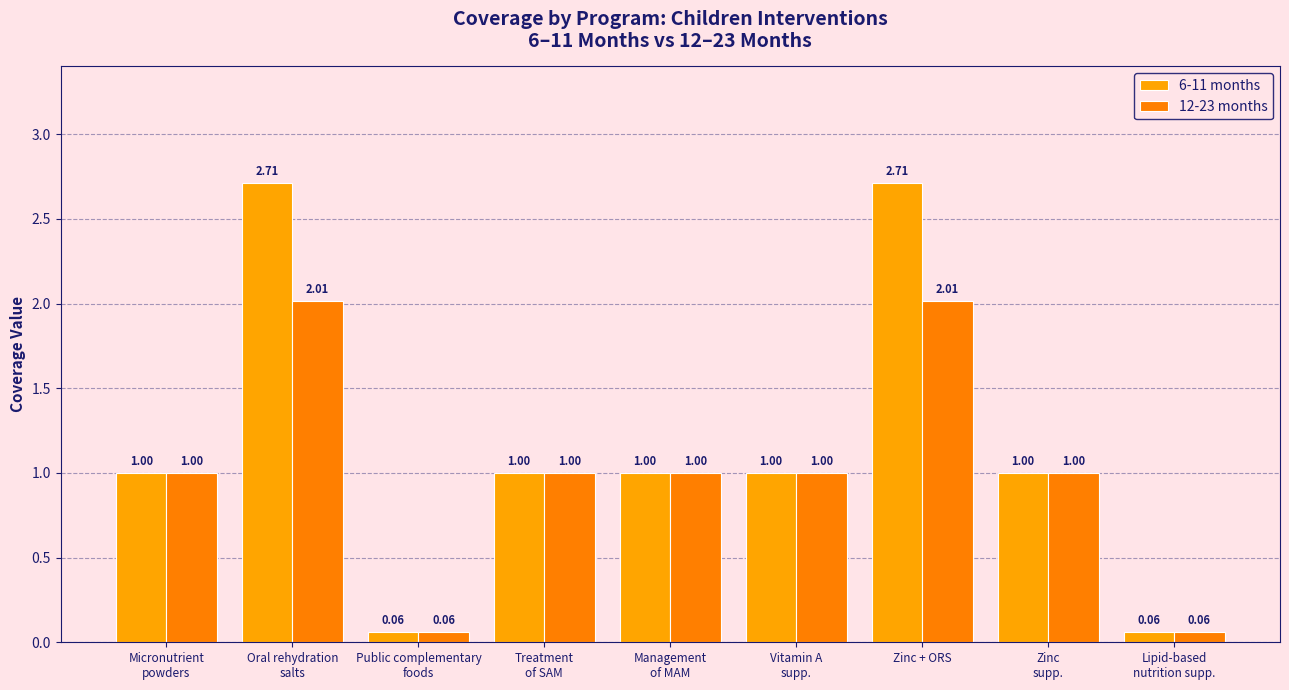

How many groups of bars are there?

9